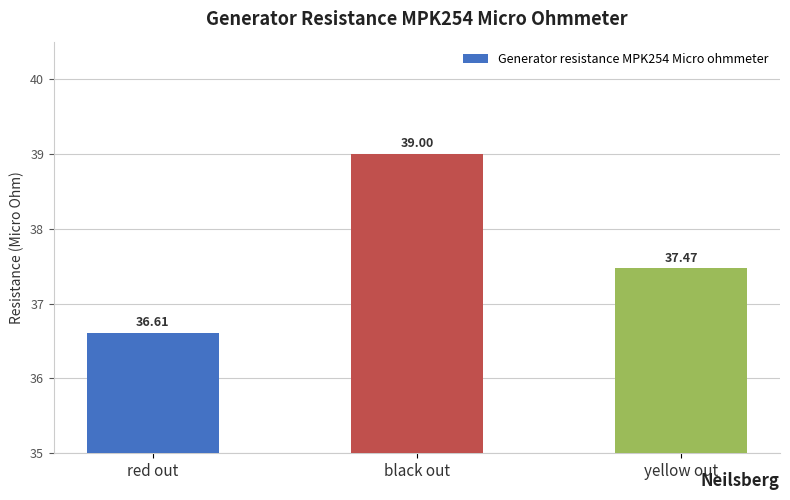

Where does the data first go above 37?

black out